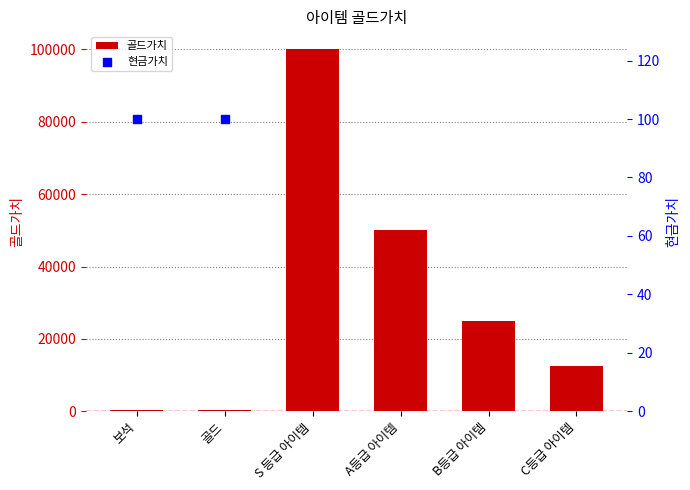

What is the change in value from 골드 to B등급 아이템?

+24500